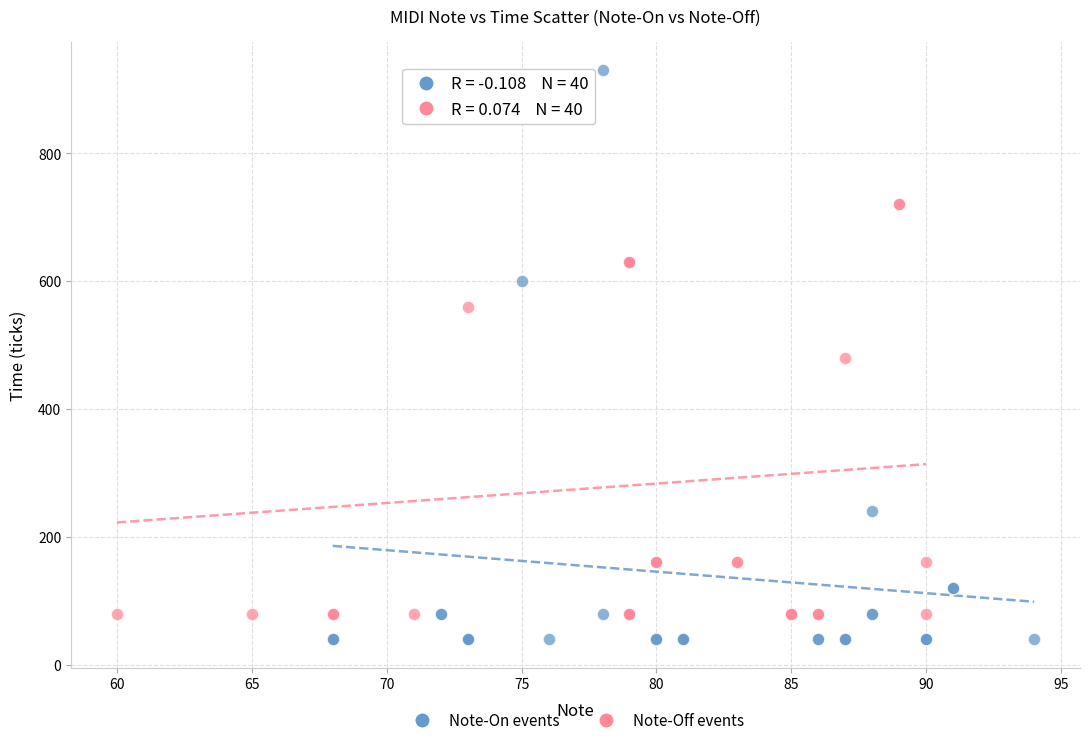

Which series has the widest spread of Y values?

Note-On events